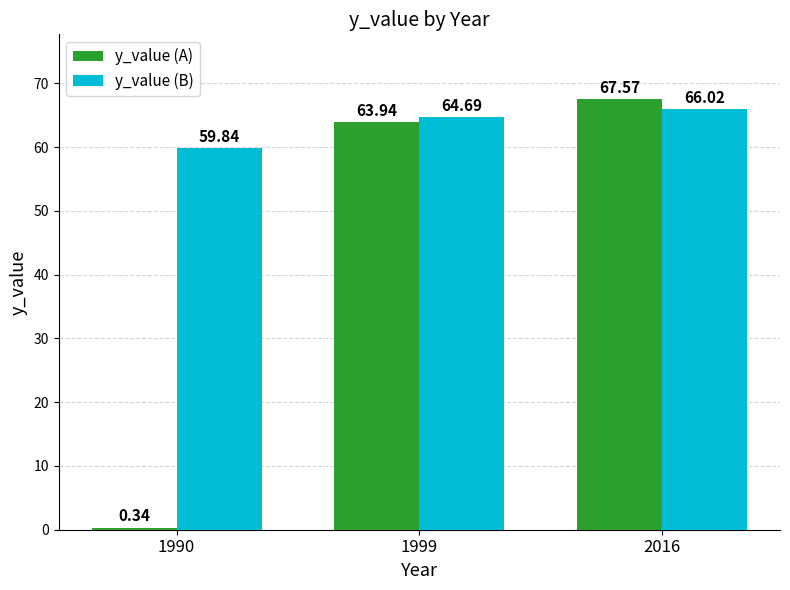

How many bars are there in each group?

2